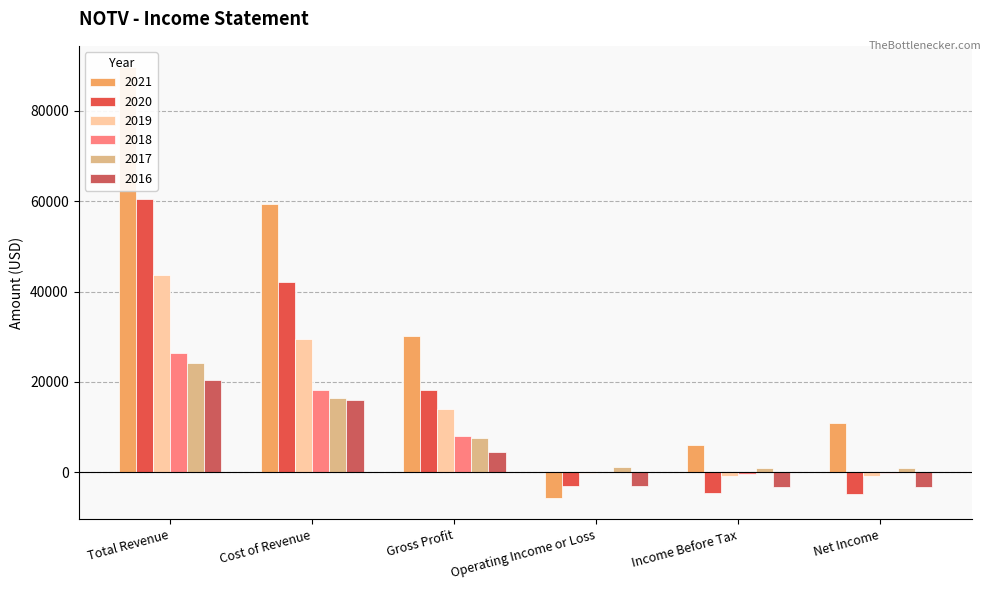

Which series has the largest range (max minus min)?

2021